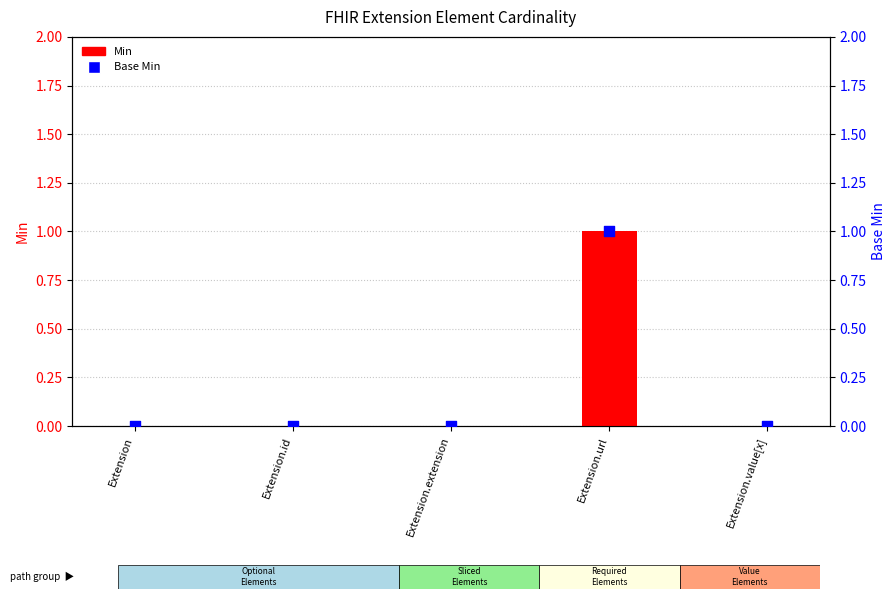

Is the value of Min at Extension.id greater than the value of Base Min at Extension.id?

No